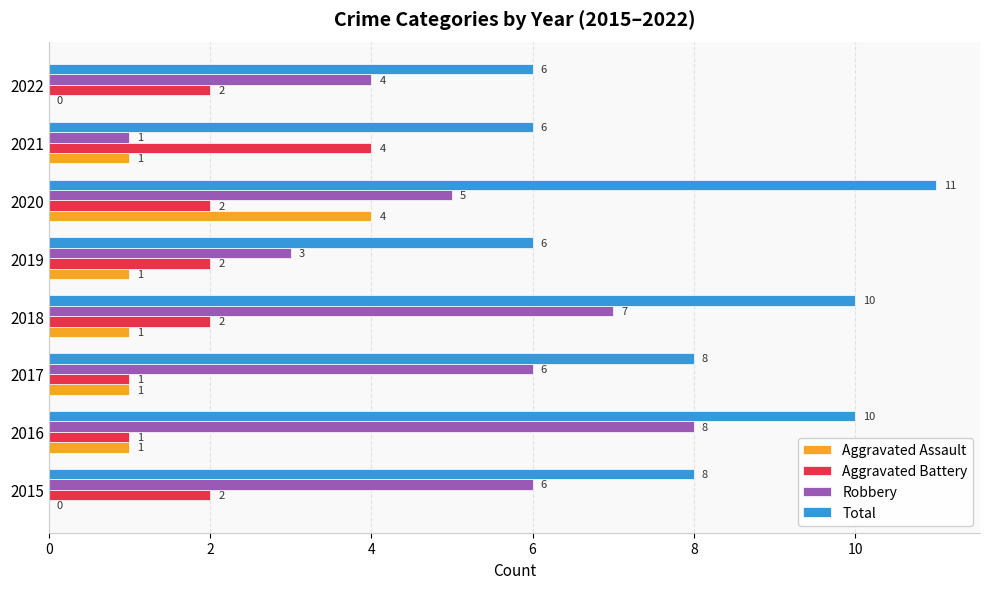

Which category has the highest value across all series?

2020